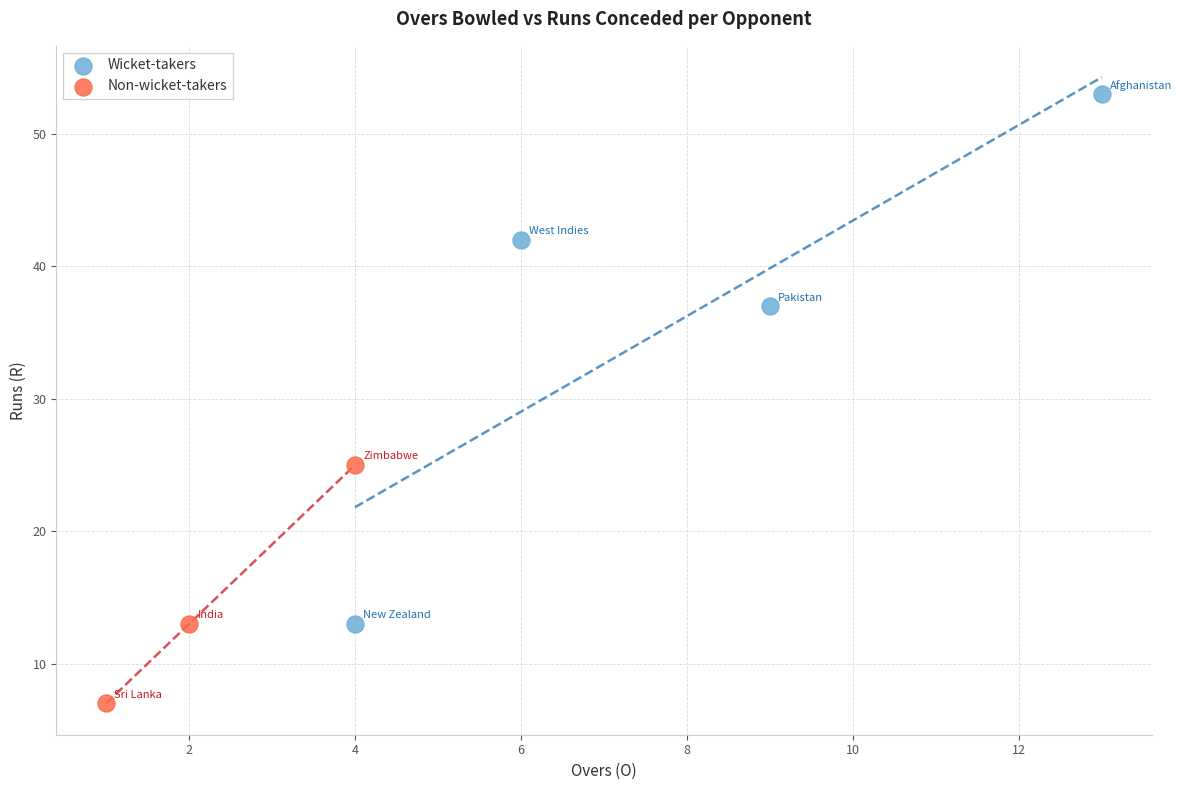

Which series reaches the maximum Y coordinate?

Wicket-takers